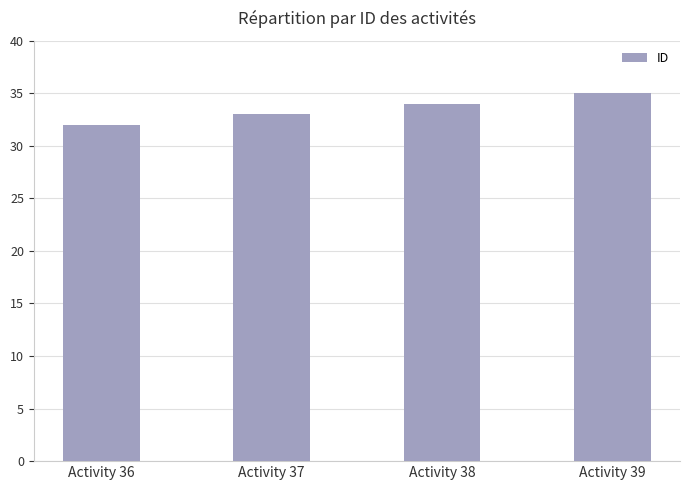

What is the difference between the second highest and second lowest values?

1